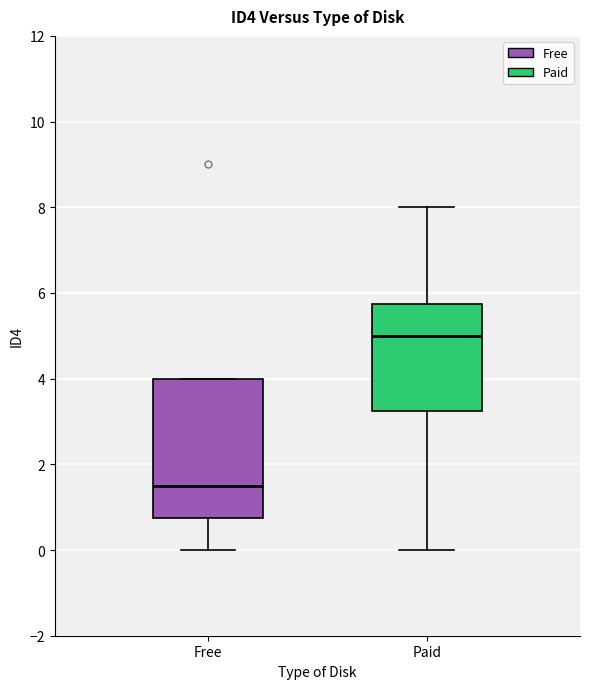

Reading left to right, transcribe this box plot: for each box, give where its median line is, the range the box spans, and where its two whiskers end, as read against the y-axis. The values are not printed on the chart, so give them approximately, as read against the axis.

Free: median 1.6, box 0.8 to 4.0, whiskers 0.0 to 4.0
Paid: median 5.0, box 3.2 to 5.8, whiskers 0.0 to 8.0